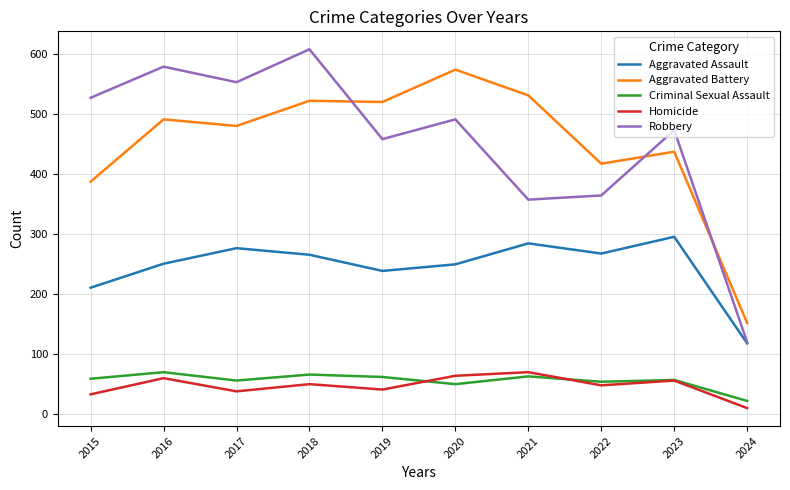

True or false: Aggravated Assault and Criminal Sexual Assault intersect in this chart.

False